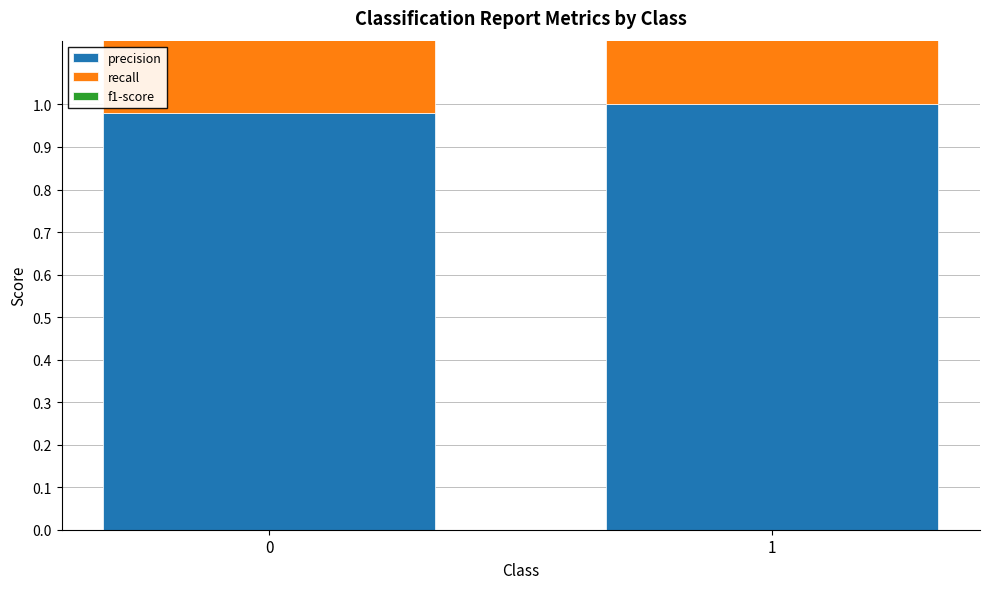

List the labels in order of f1-score value, smallest first.

1, 0